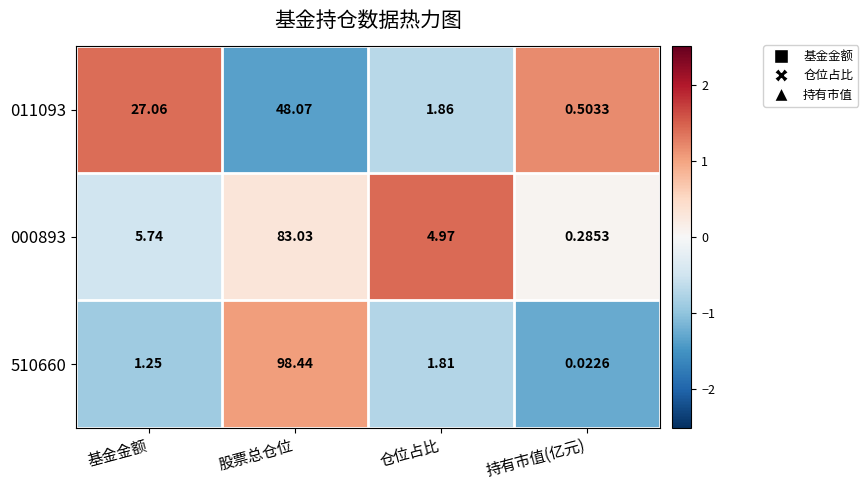

At which category does the chart reach its peak across all series?

股票总仓位